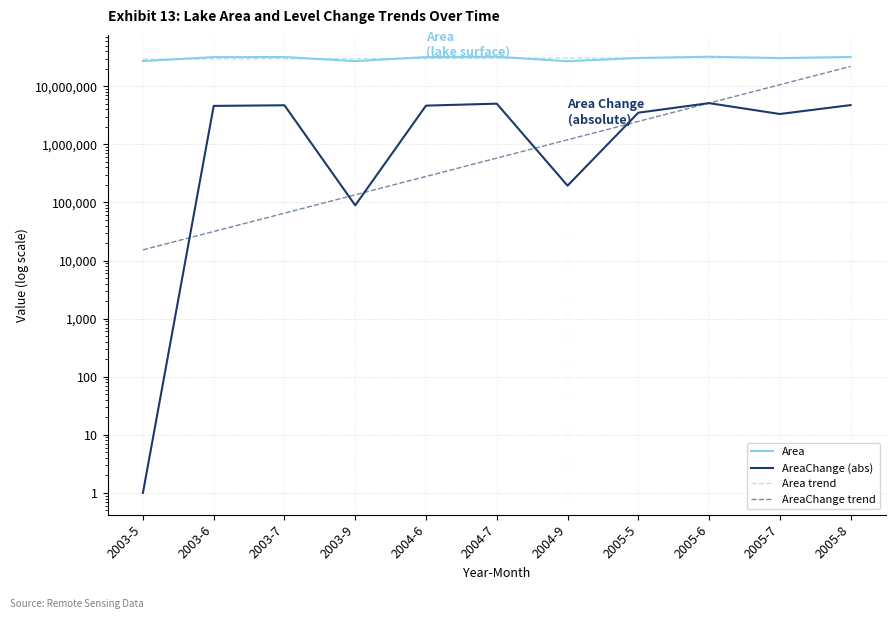

Does the chart have visible grid lines?

Yes